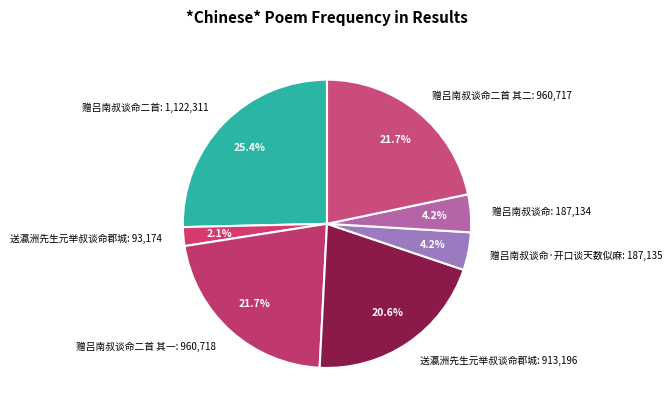

Which has a higher value, 送瀛洲先生元举叔谈命郡城: 93,174 or 赠吕南叔谈命·开口谈天数似麻: 187,135?

赠吕南叔谈命·开口谈天数似麻: 187,135